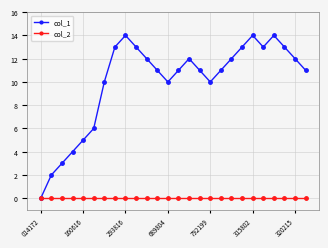

How many interior local valleys does the col_1 series have?

3